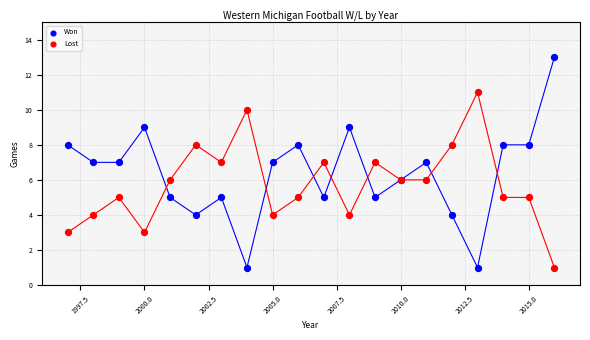

Which series reaches the maximum Y coordinate?

Won